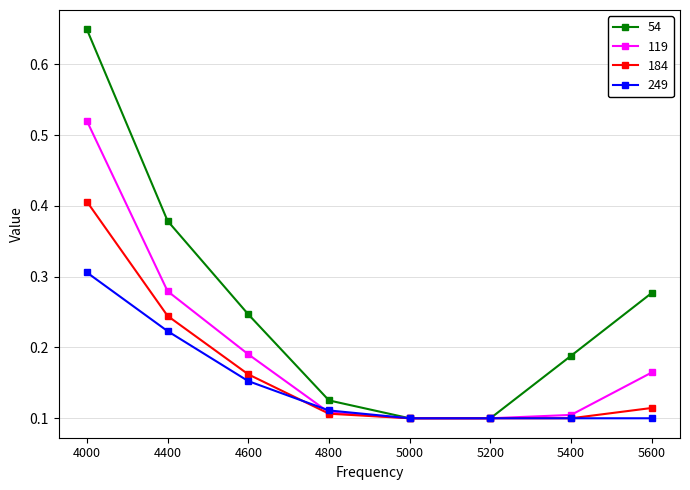

Does the chart display data point markers on the line(s)?

Yes